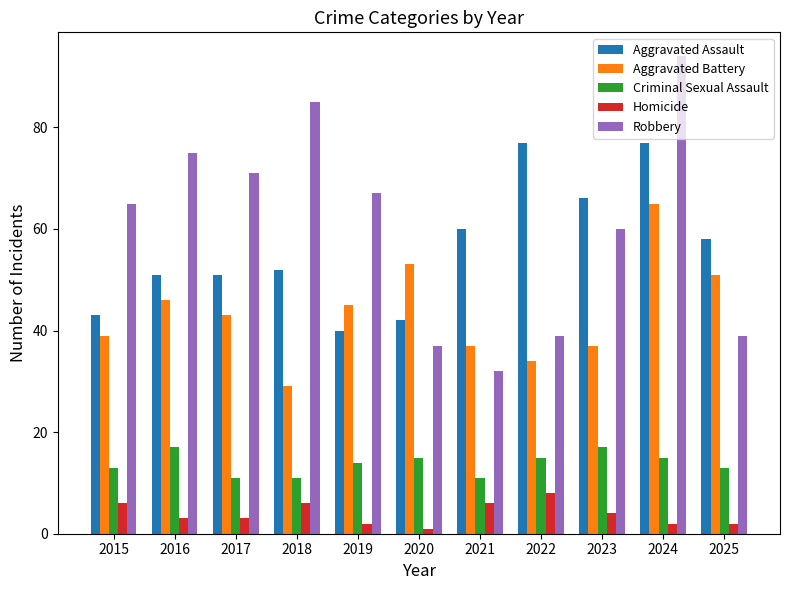

Between 2016 and 2019, which series saw the biggest shift?

Aggravated Assault